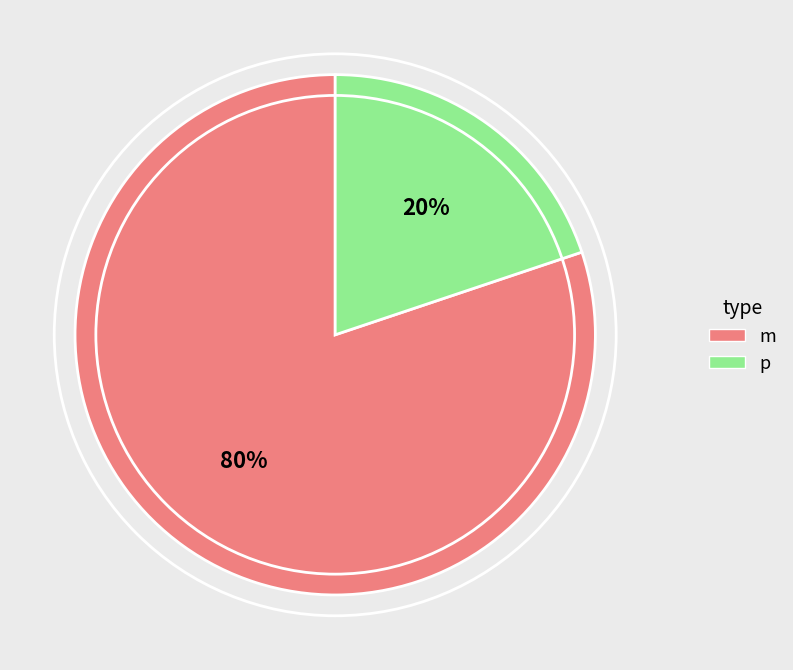

To the nearest percent, what is the difference between the largest and smallest slice percentages?

60%